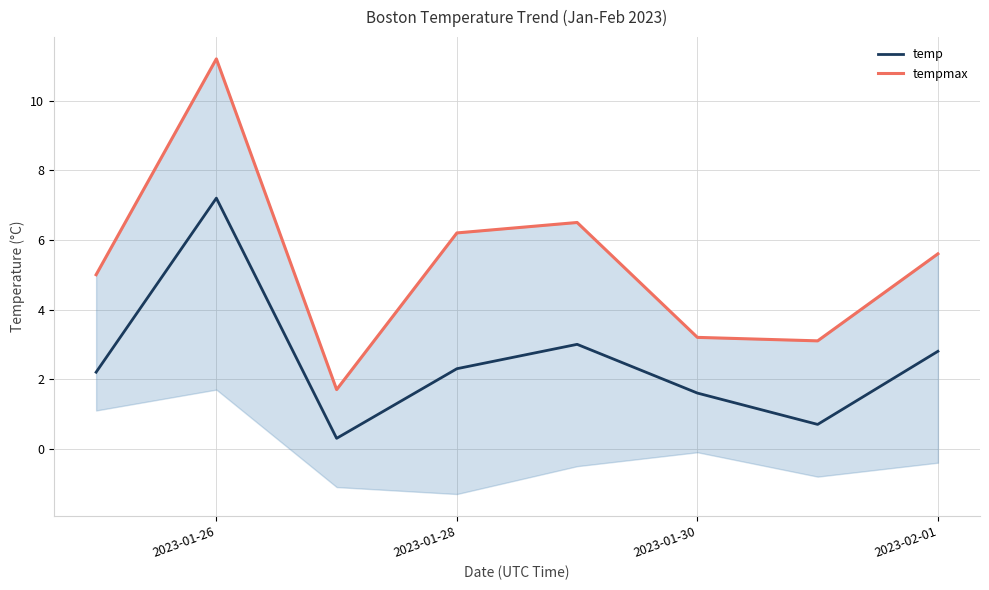

What is the lowest value of the temp series?

0.3